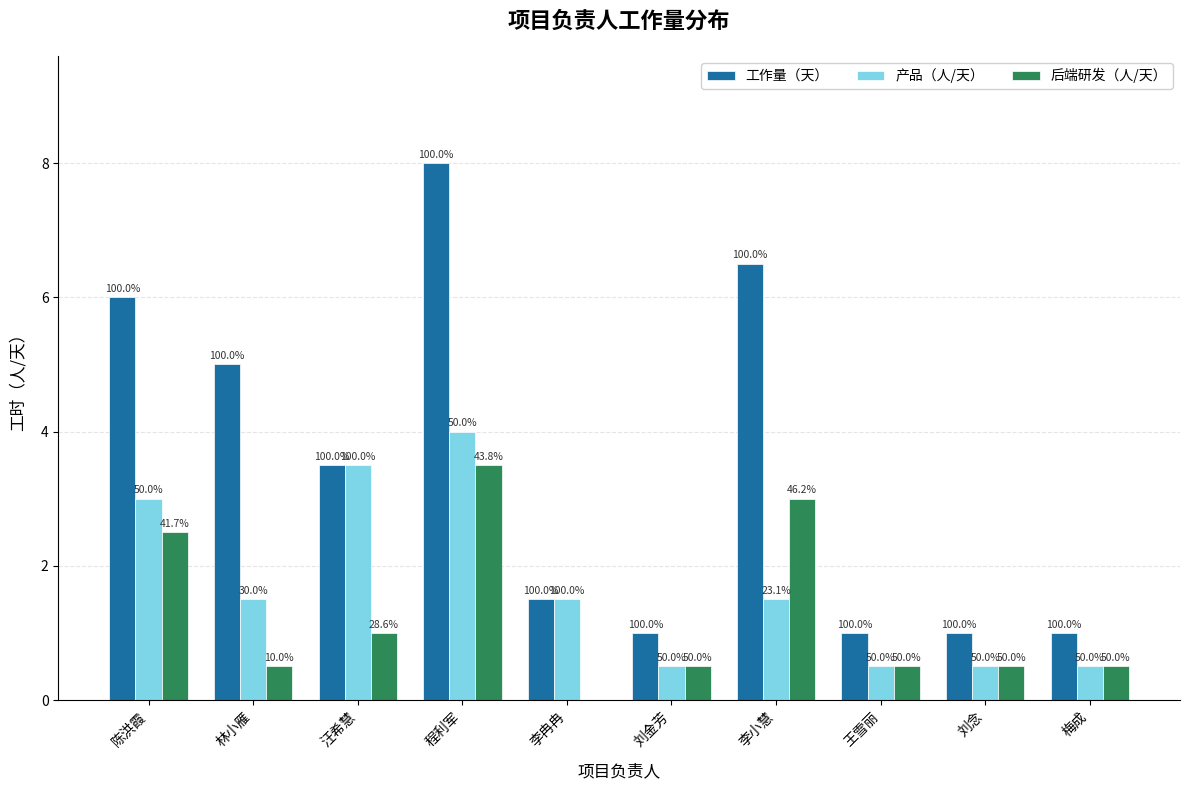

What are all the series names shown in the legend?

工作量（天）, 产品（人/天）, 后端研发（人/天）